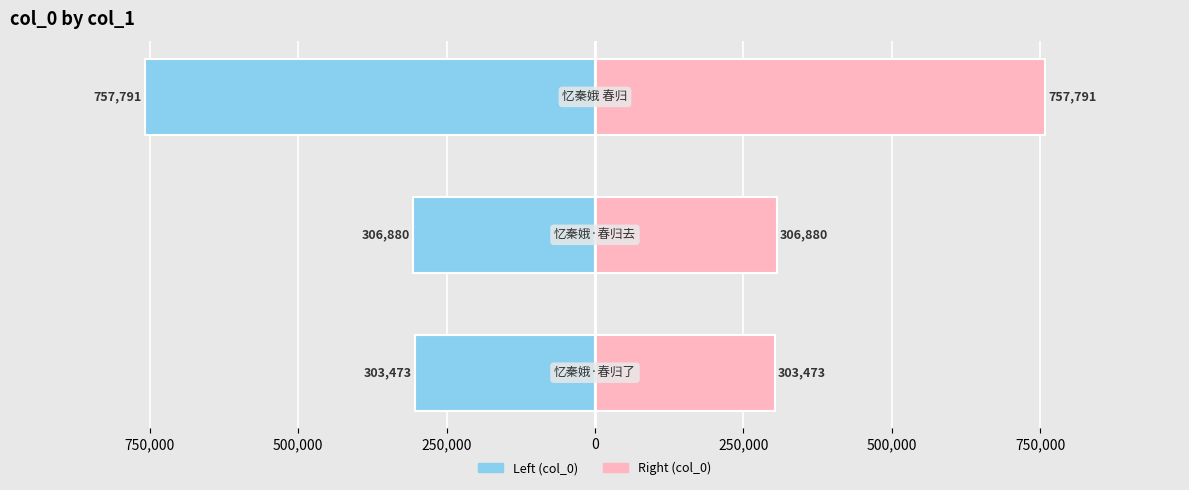

Reading left to right, transcribe all the data shown in this chart.

Left: -303473	-306880	-757791
Right: 303473	306880	757791